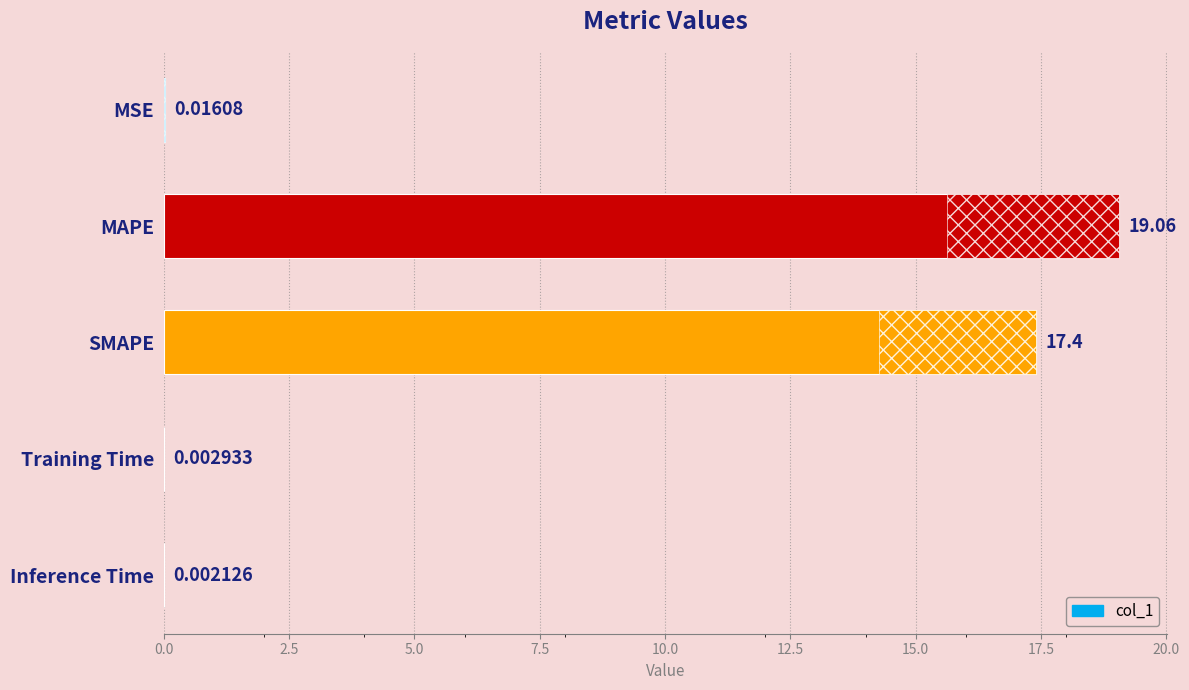

Is it true that the value at MSE is 0.0?

True